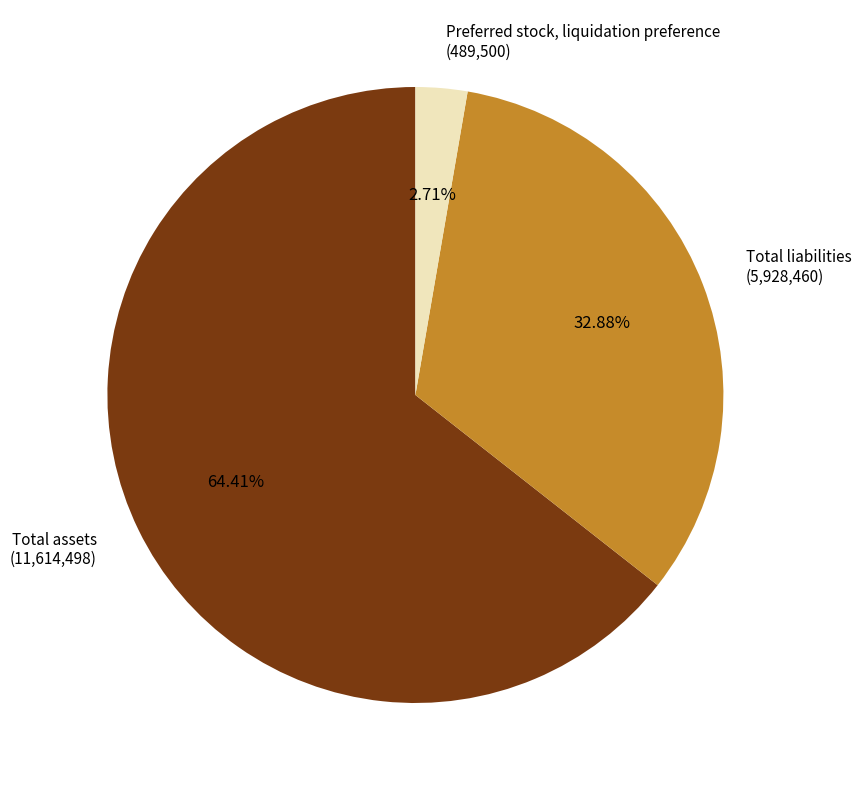

Is there a majority slice in this chart?

Yes